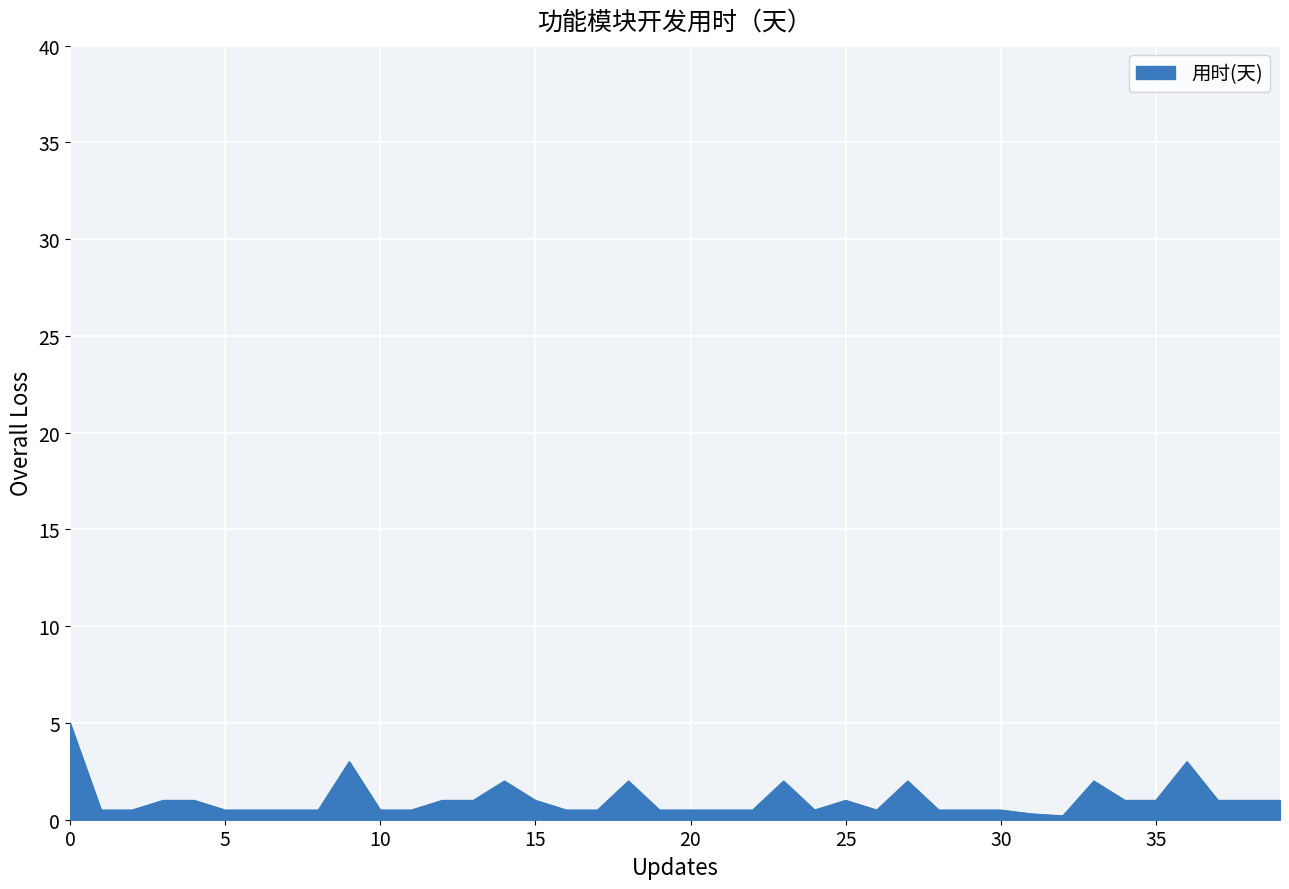

What is the maximum value shown in the chart?

5.0